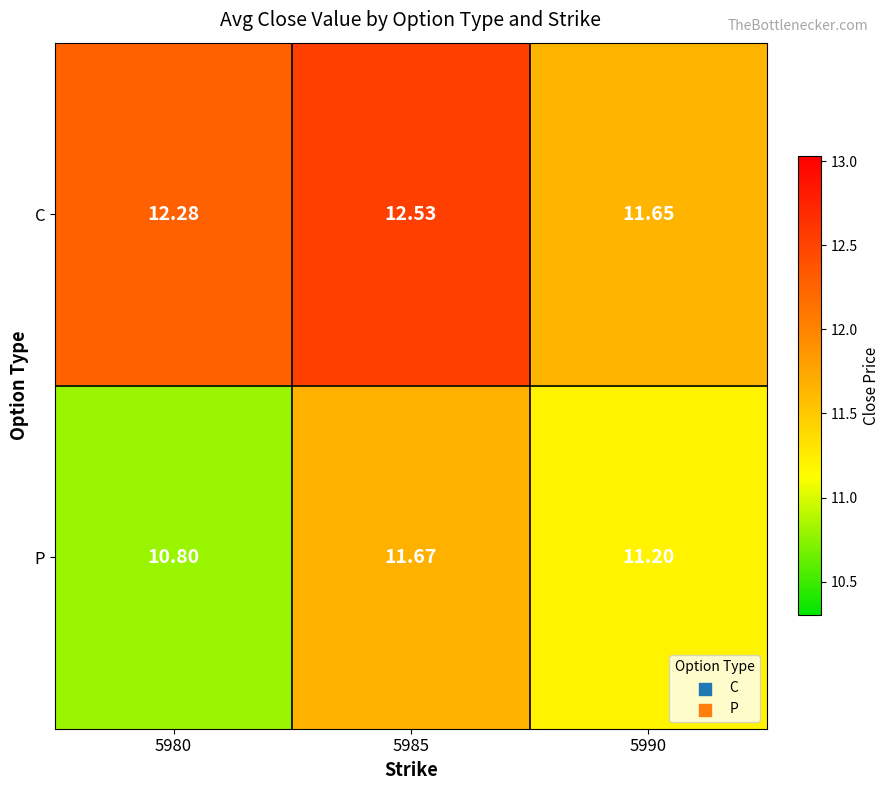

Which series has the largest total across all categories?

C